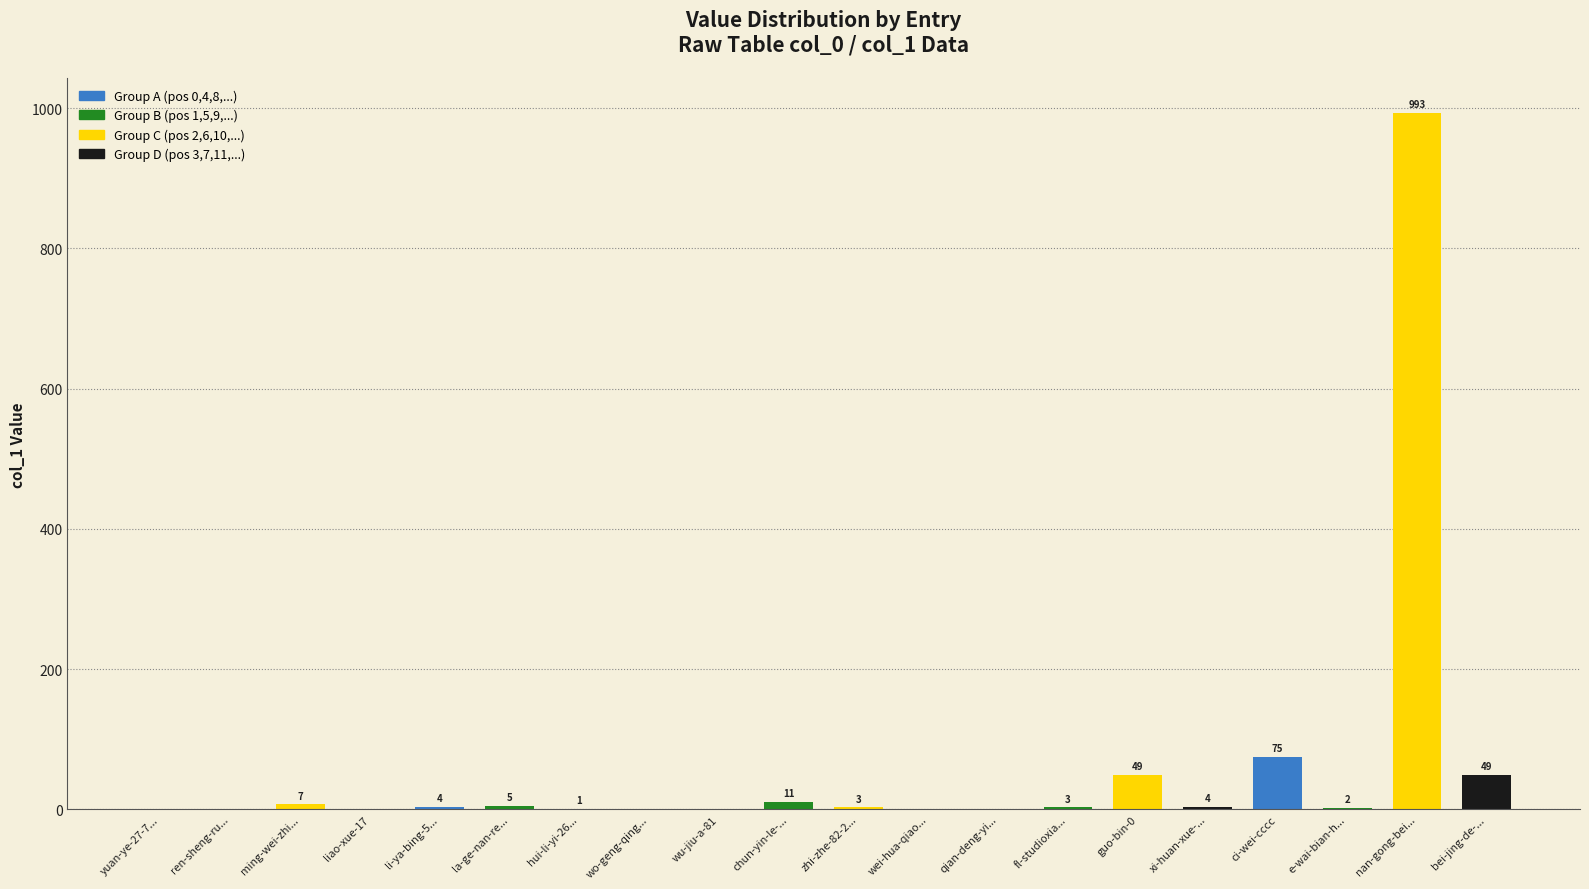

How many data points does each series have?

20